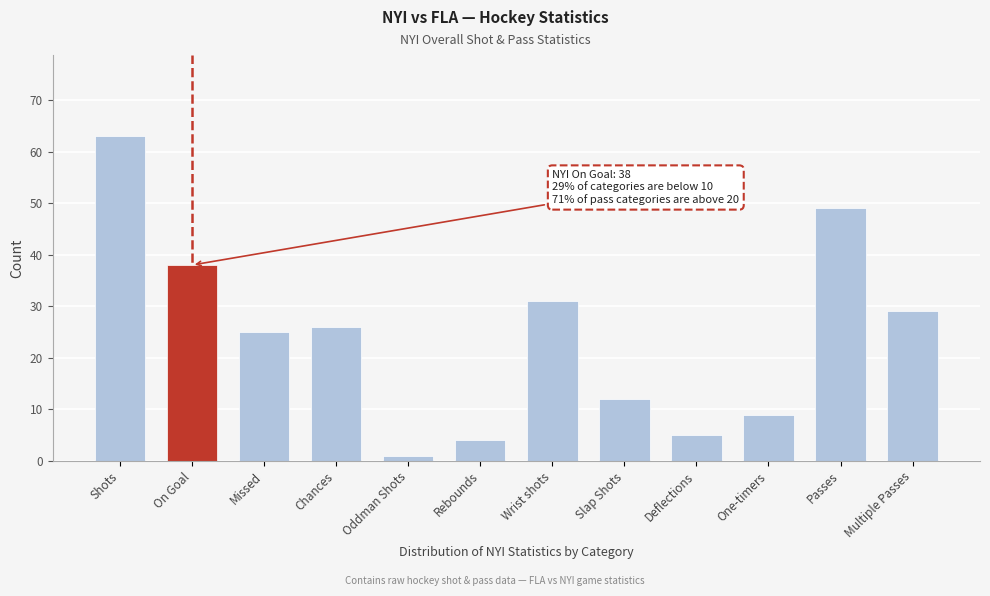

Reading right to left, transcribe all the data shown in this chart.

Multiple Passes=29	Passes=49	One-timers=9	Deflections=5	Slap Shots=12	Wrist shots=31	Rebounds=4	Oddman Shots=1	Chances=26	Missed=25	On Goal=38	Shots=63